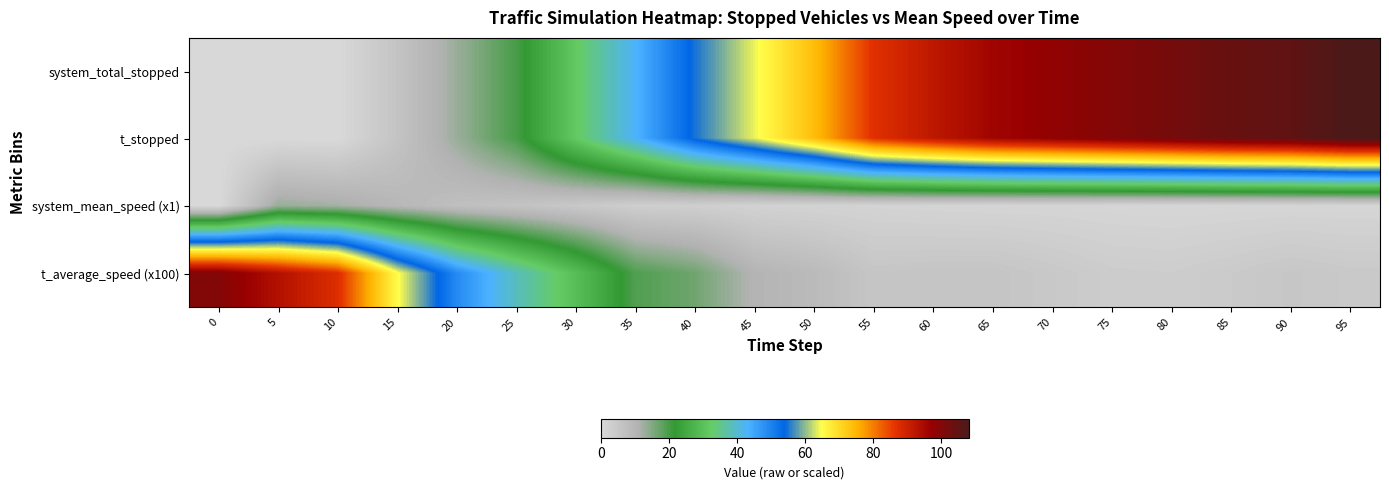

How many data points does each series have?

20